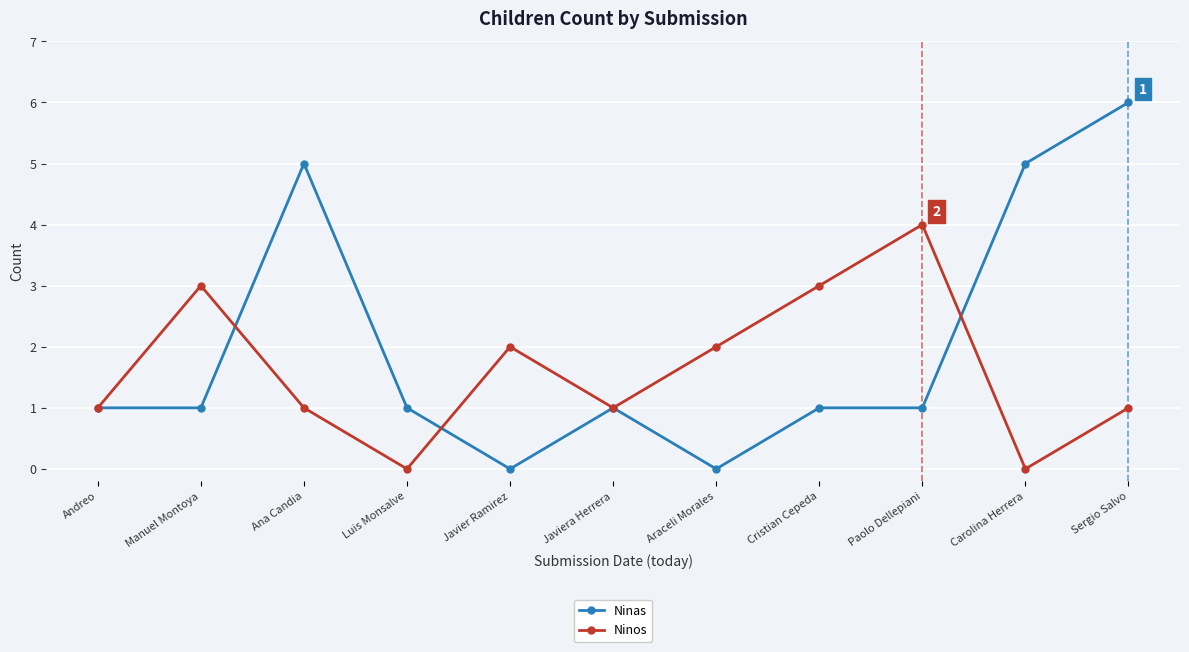

Which series has the largest total across all categories?

Ninas